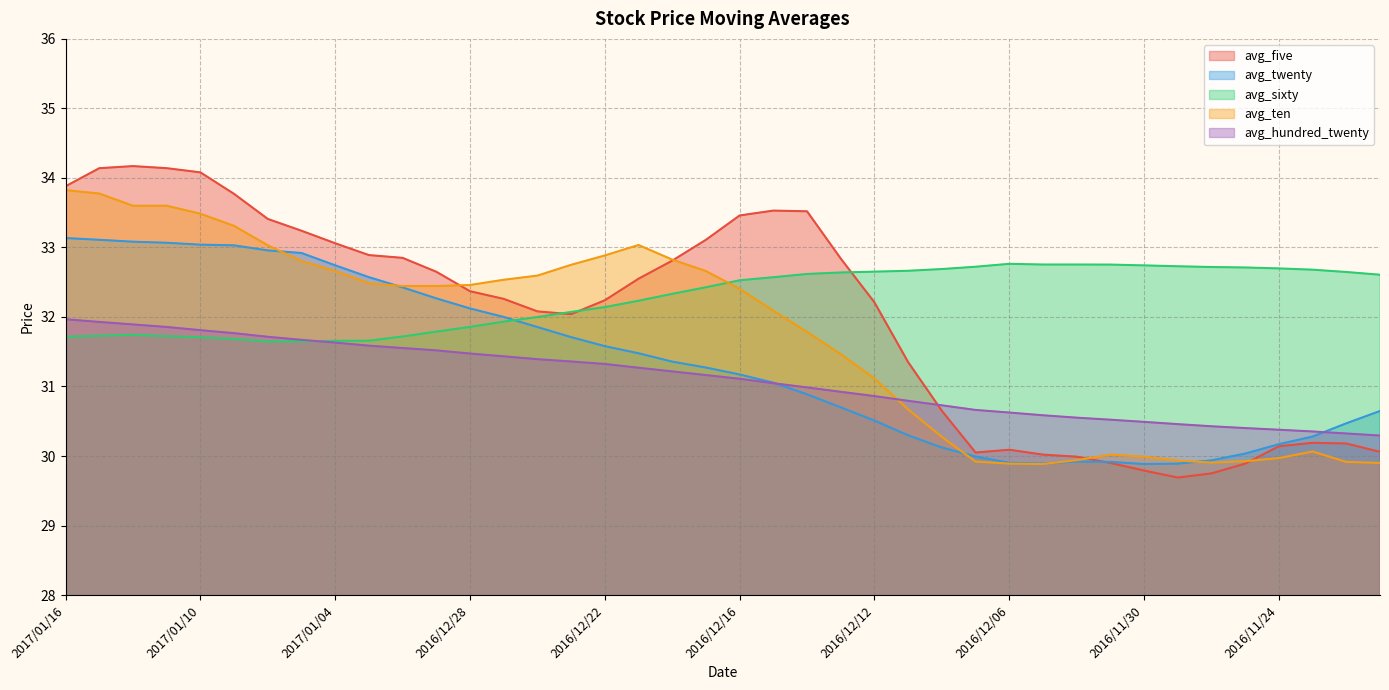

Is the value of avg_hundred_twenty at 2016/12/12 greater than the value of avg_ten at 2016/11/29?

Yes